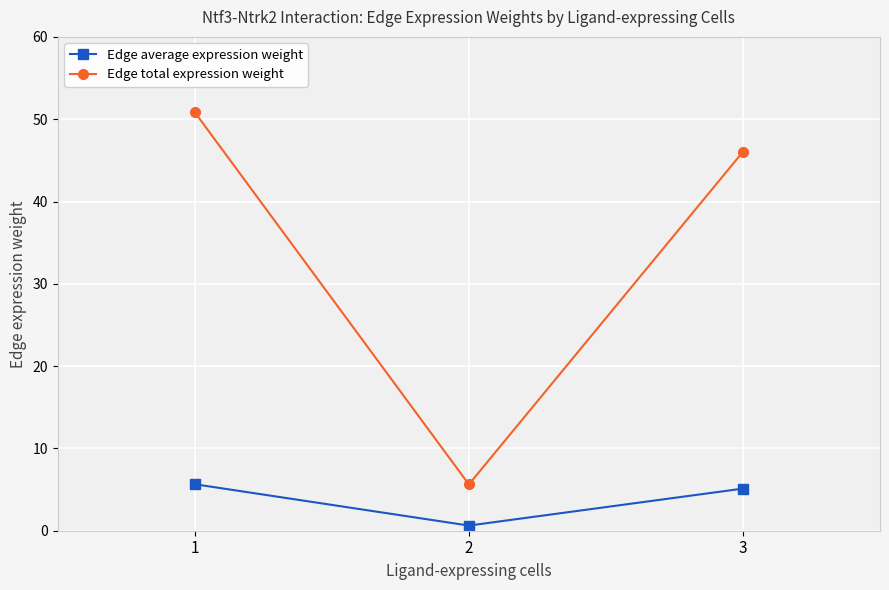

How many values in the Edge total expression weight series are below 46?

1